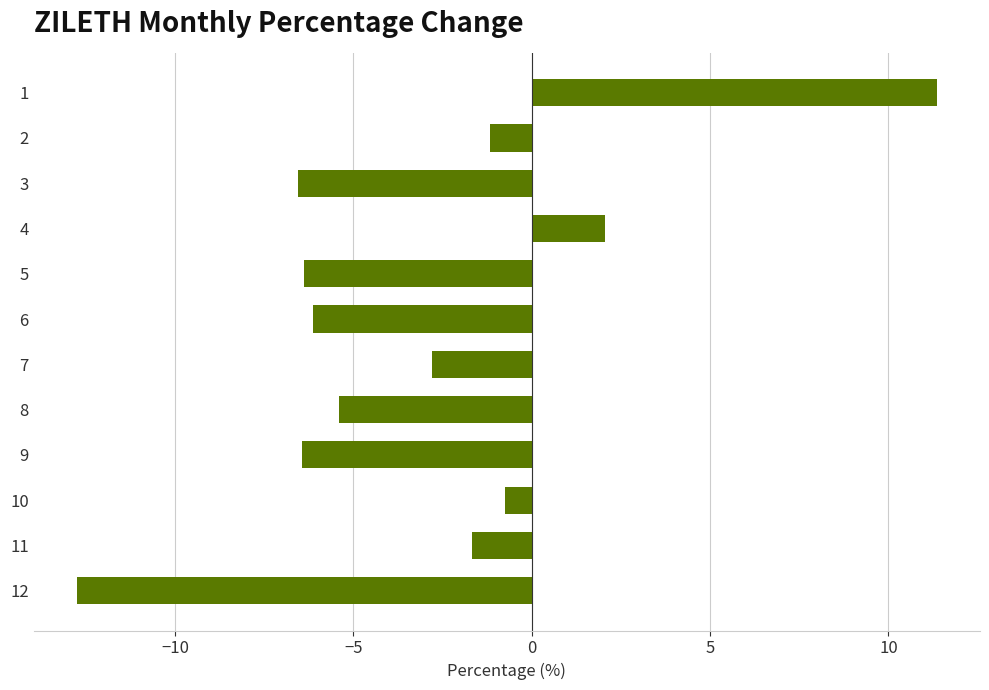

The value at 11 is -1.7. True or false?

True